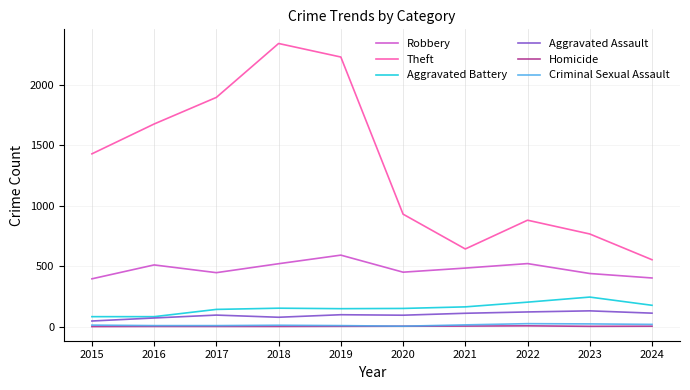

Where is the first local maximum for Robbery?

2016